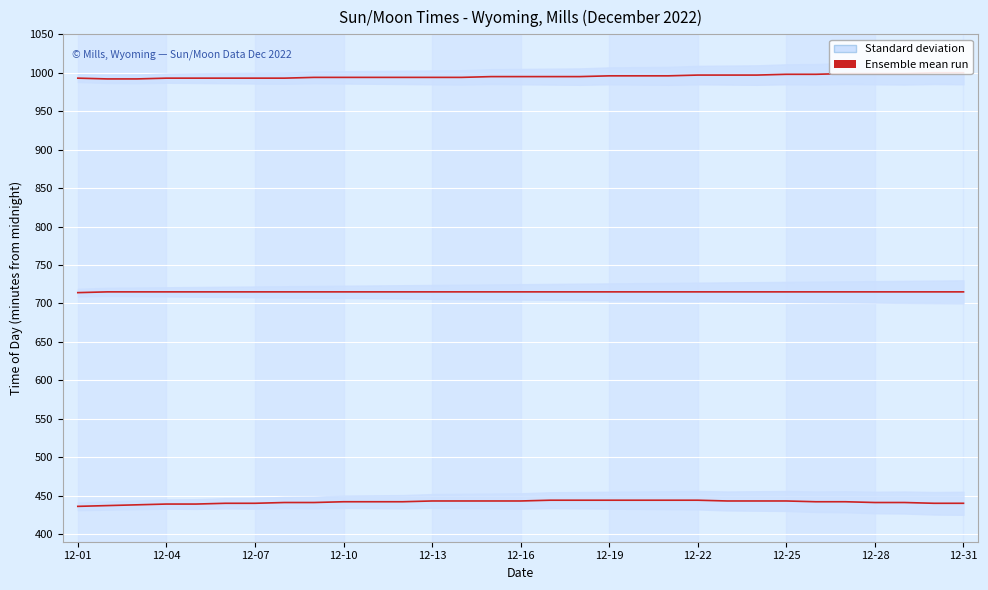

True or false: Sunrise and Sunset intersect in this chart.

False